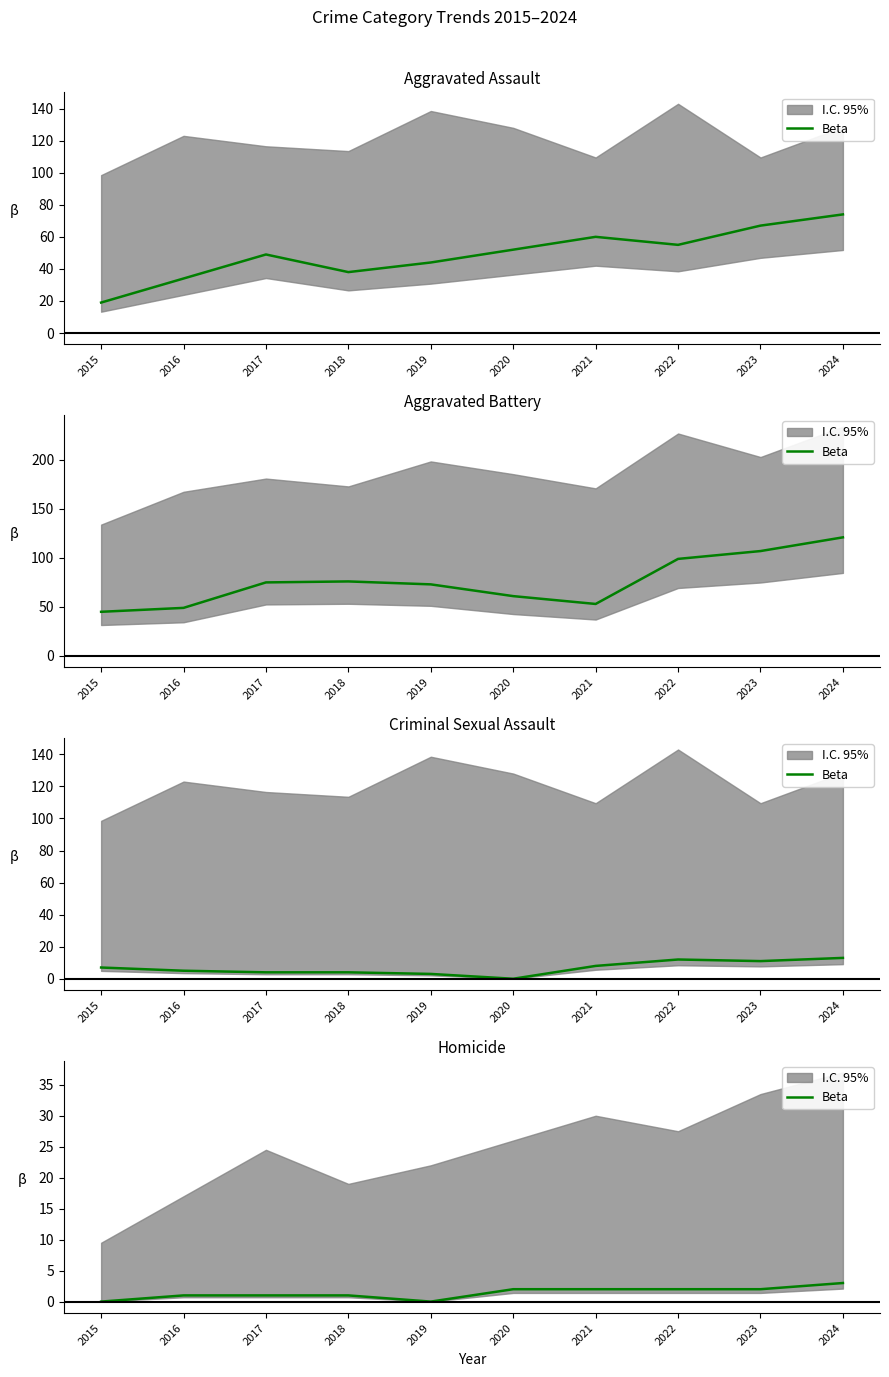

How many data points are above 2?

1